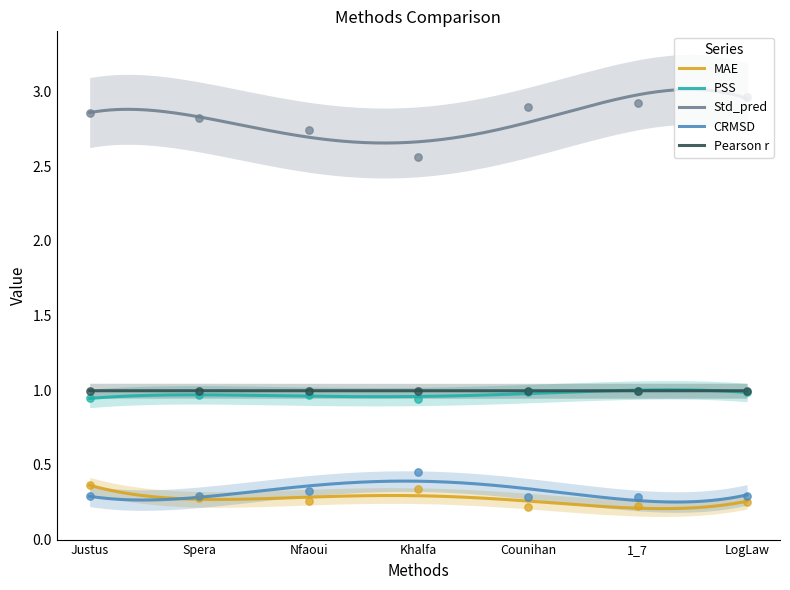

Which series reaches the maximum Y coordinate?

Std_pred